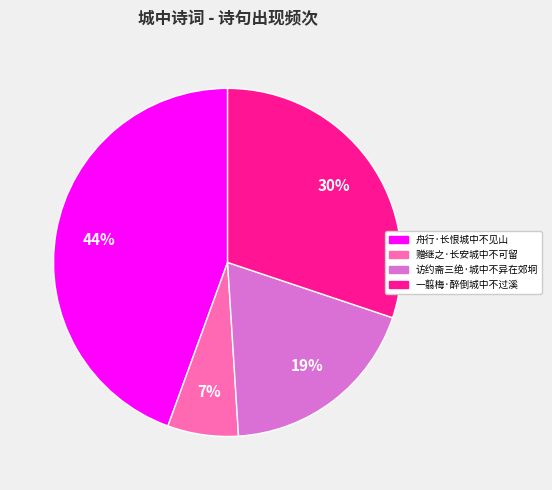

Is 舟行·长恨城中不见山 the majority of the pie?

No